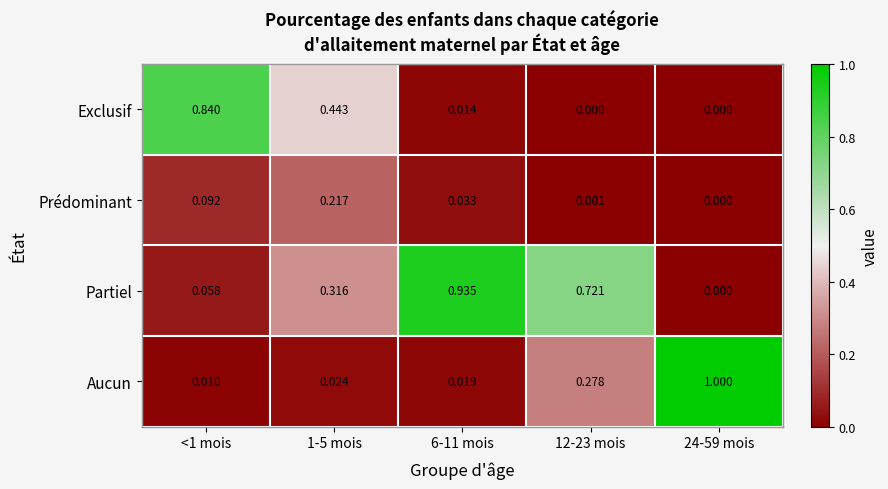

Which series has the largest total across all categories?

Partiel